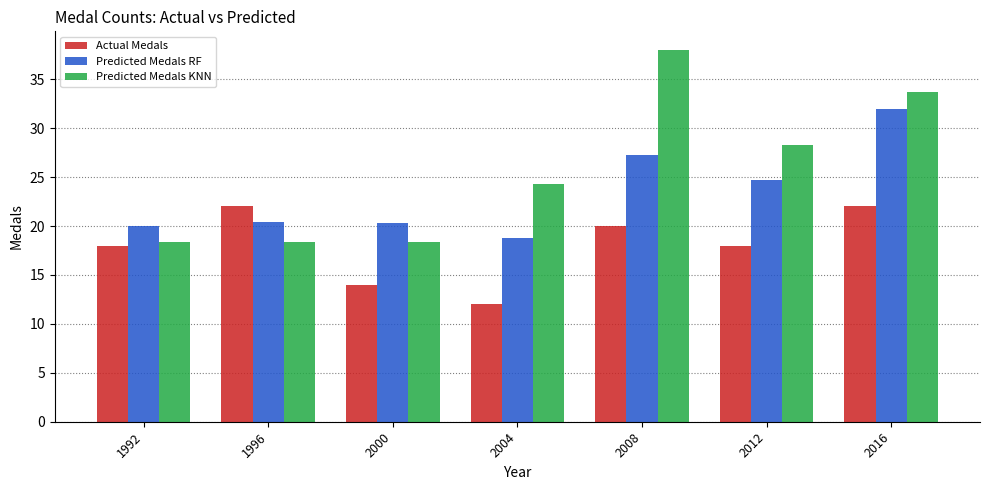

The value of Predicted Medals KNN at 2008 is 17.7. True or false?

False